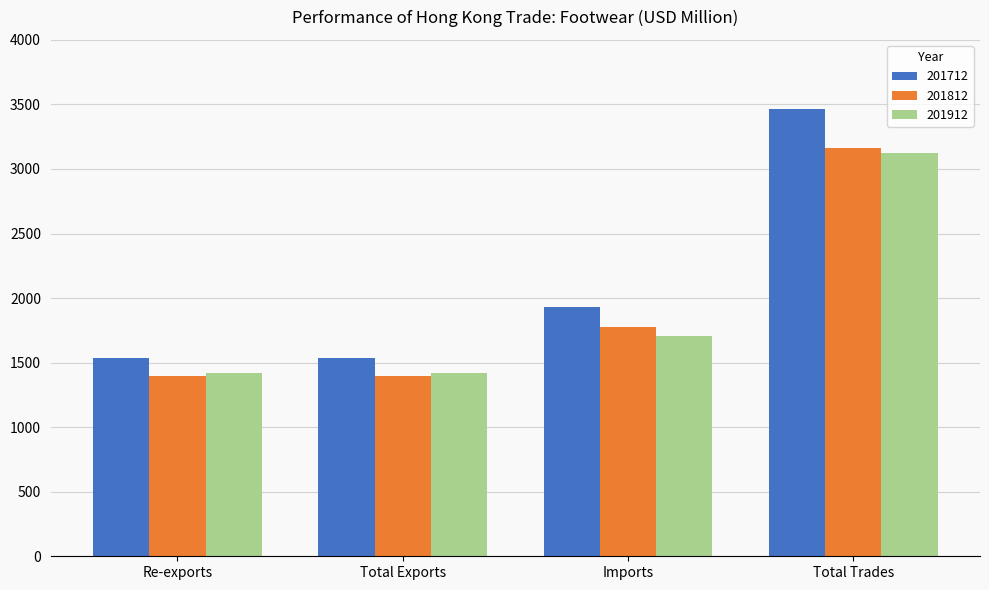

How many data points in 201812 are above 1772?

2